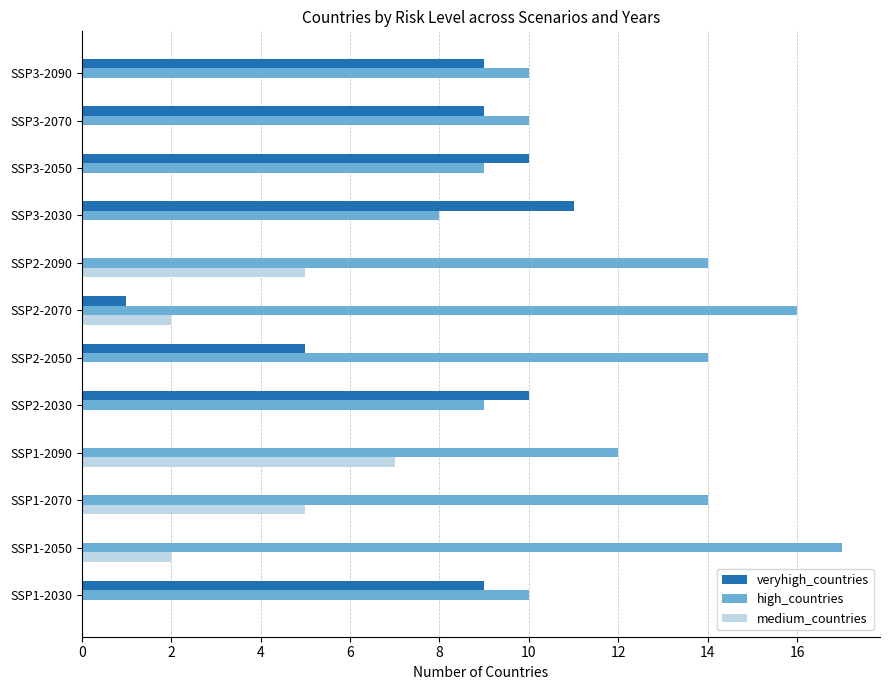

At which category does the chart reach its peak across all series?

SSP1-2050